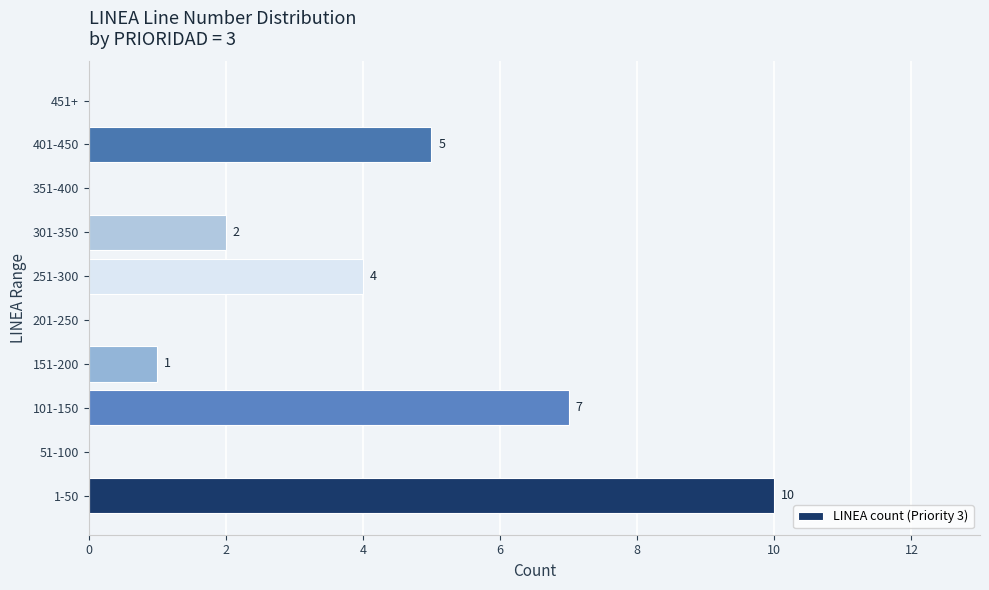

What is the sum of the values at 101-150 and 151-200?

8